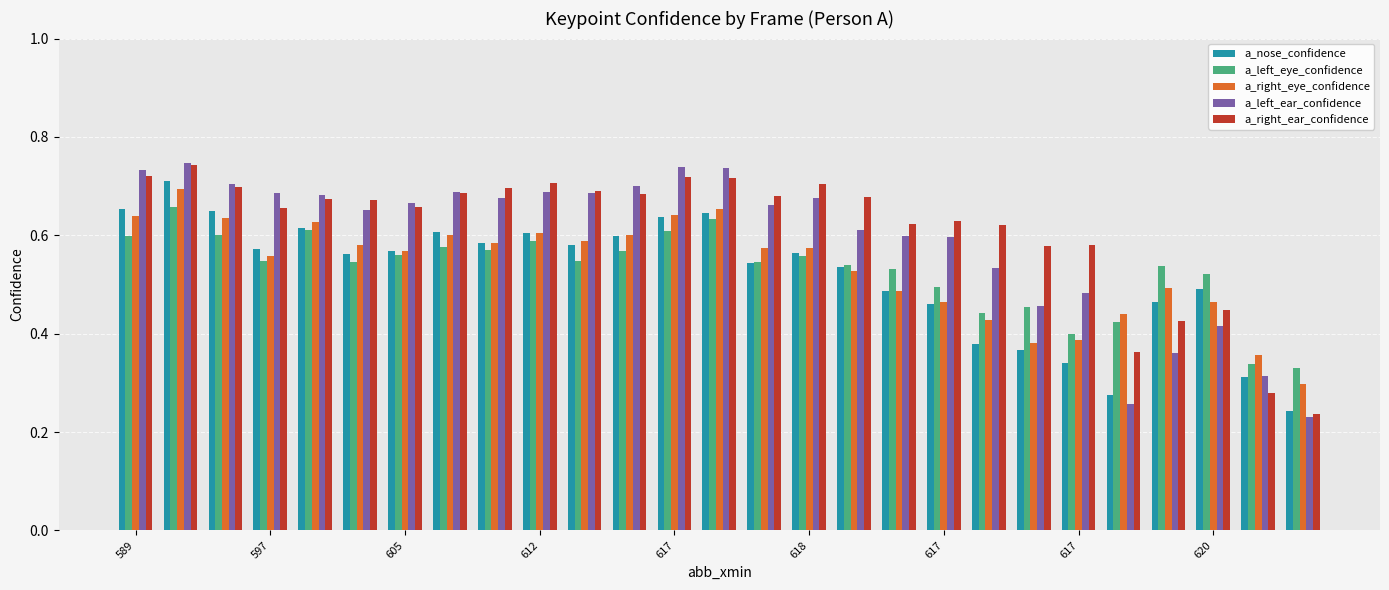

Count the a_nose_confidence values in the range 0 to 1.

27